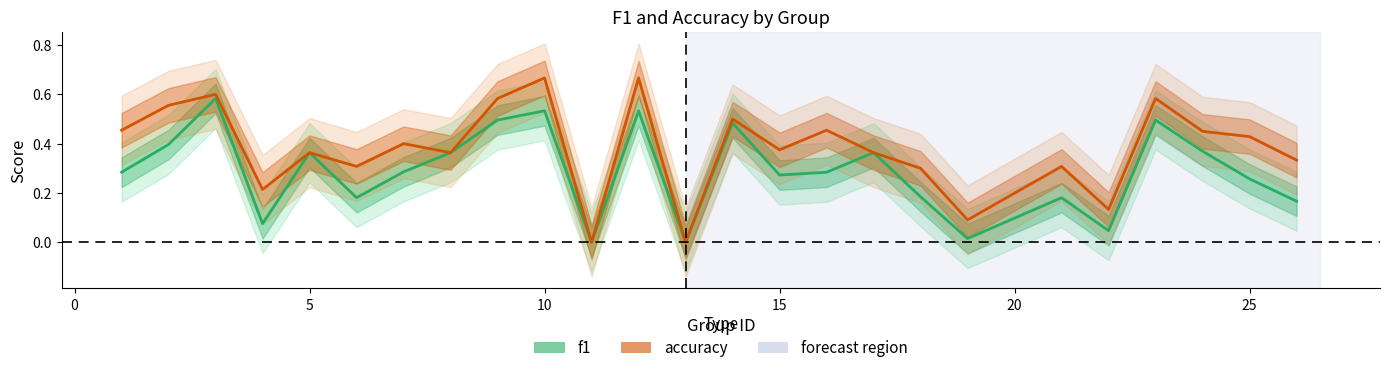

What is the spread (max minus min) of values at 25?

0.1